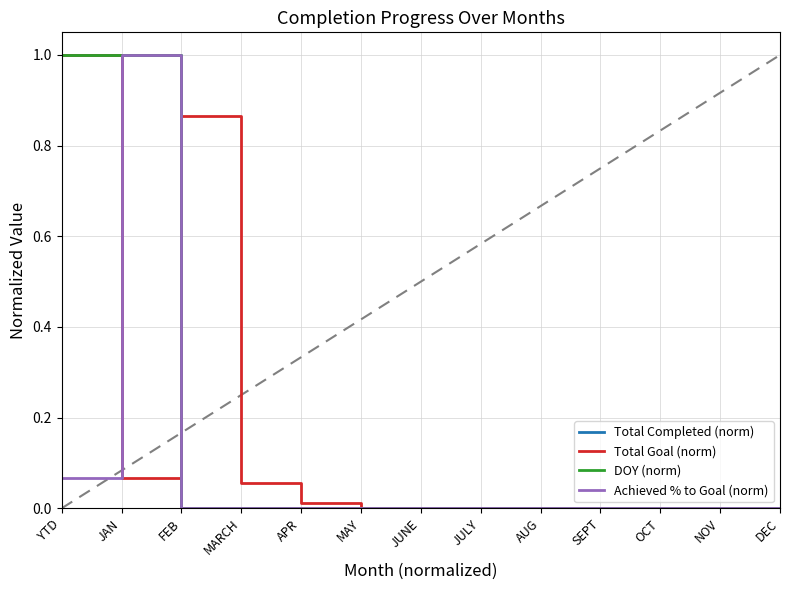

Which series has the largest range (max minus min)?

Total Completed (norm)